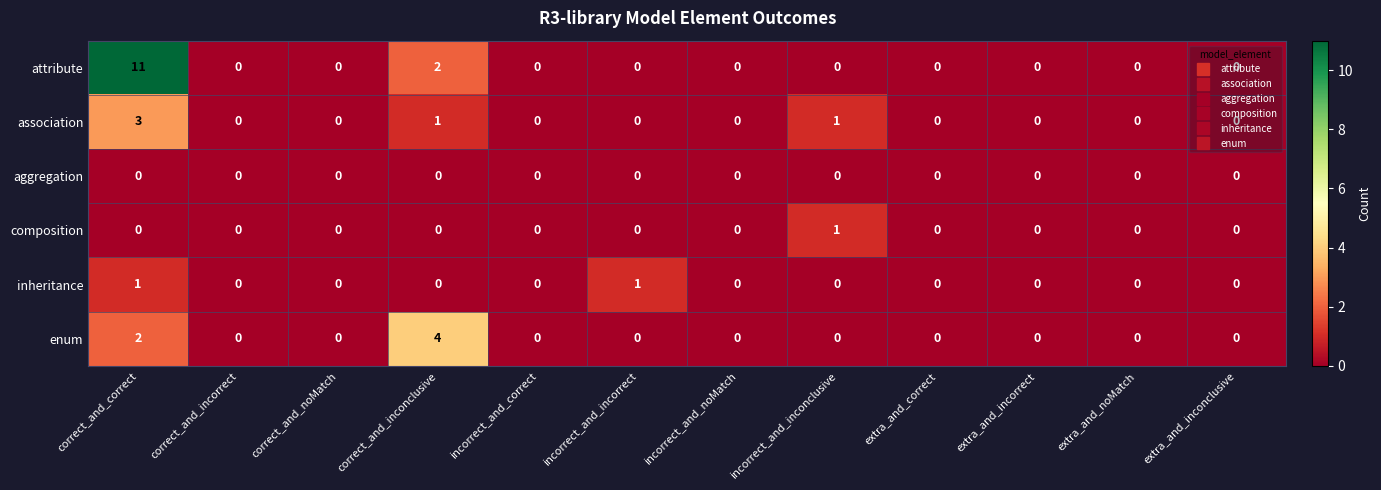

At which category does the chart reach its peak across all series?

correct_and_correct